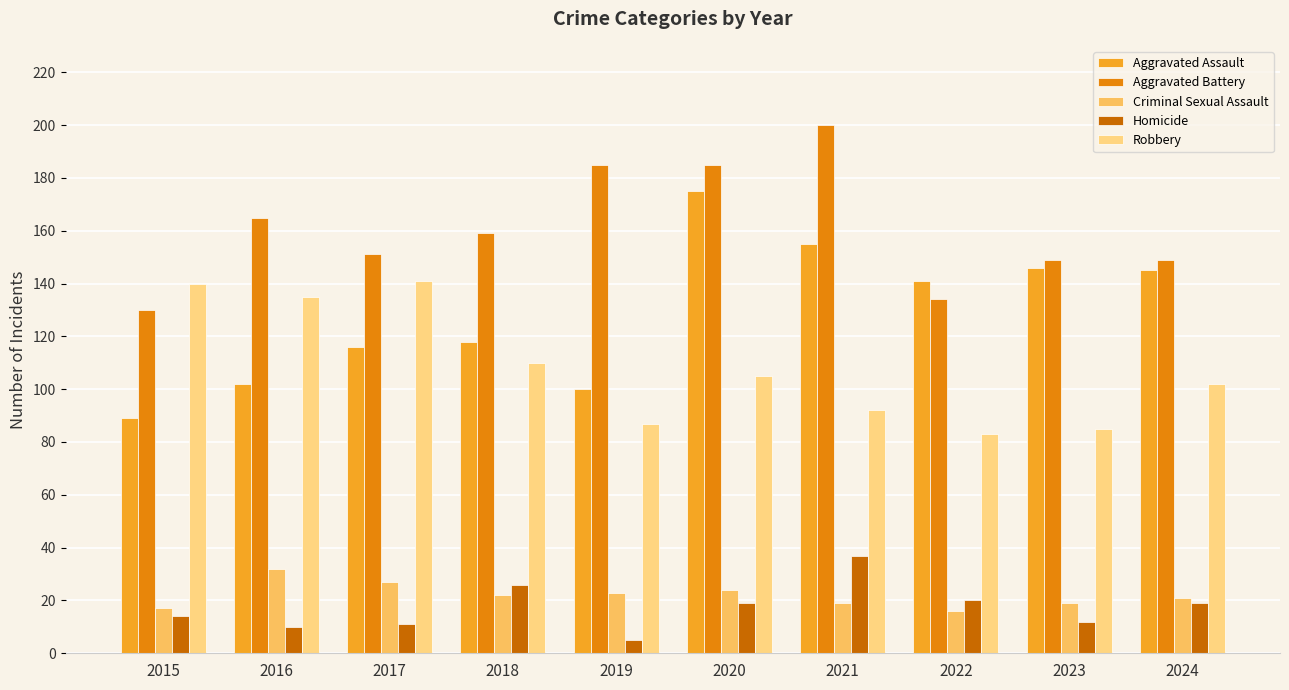

At 2024, list the series in order from smallest to largest.

Homicide, Criminal Sexual Assault, Robbery, Aggravated Assault, Aggravated Battery